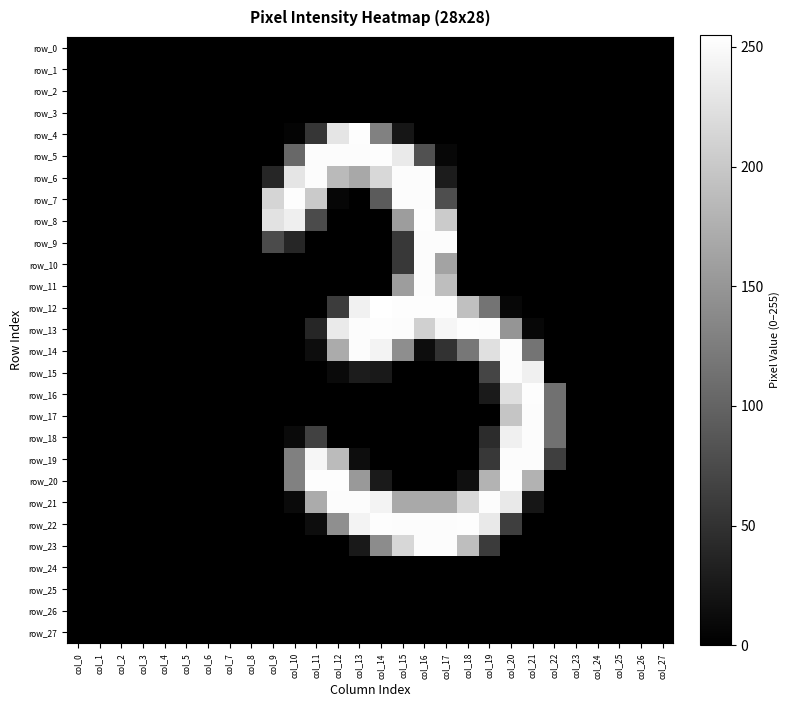

How many values in the row_16 series exceed 0?

4